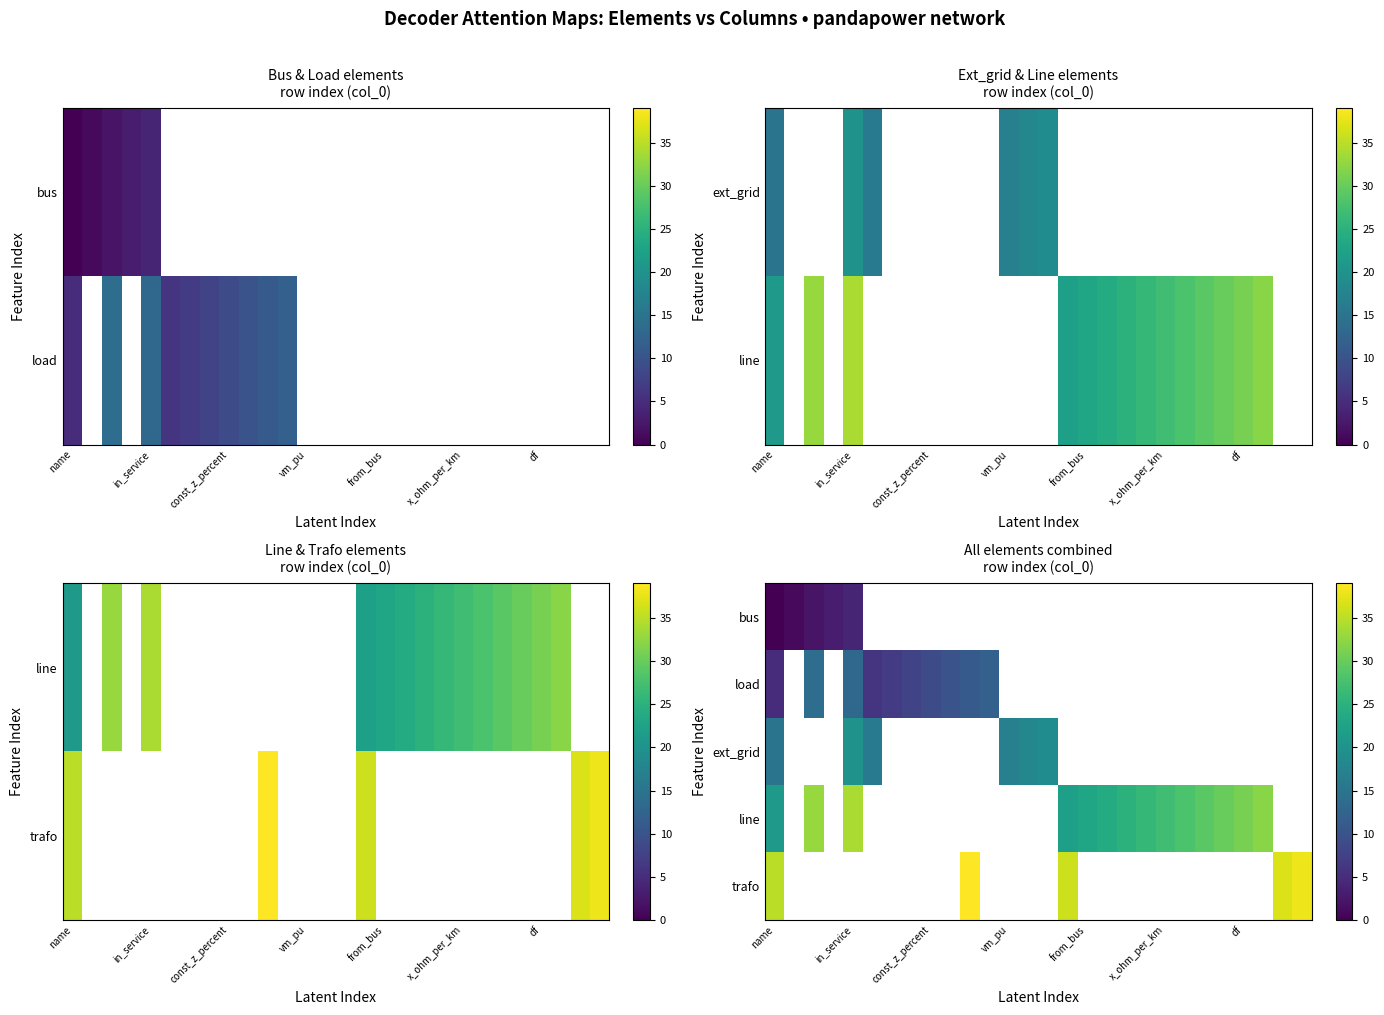

Which series has the largest range (max minus min)?

line